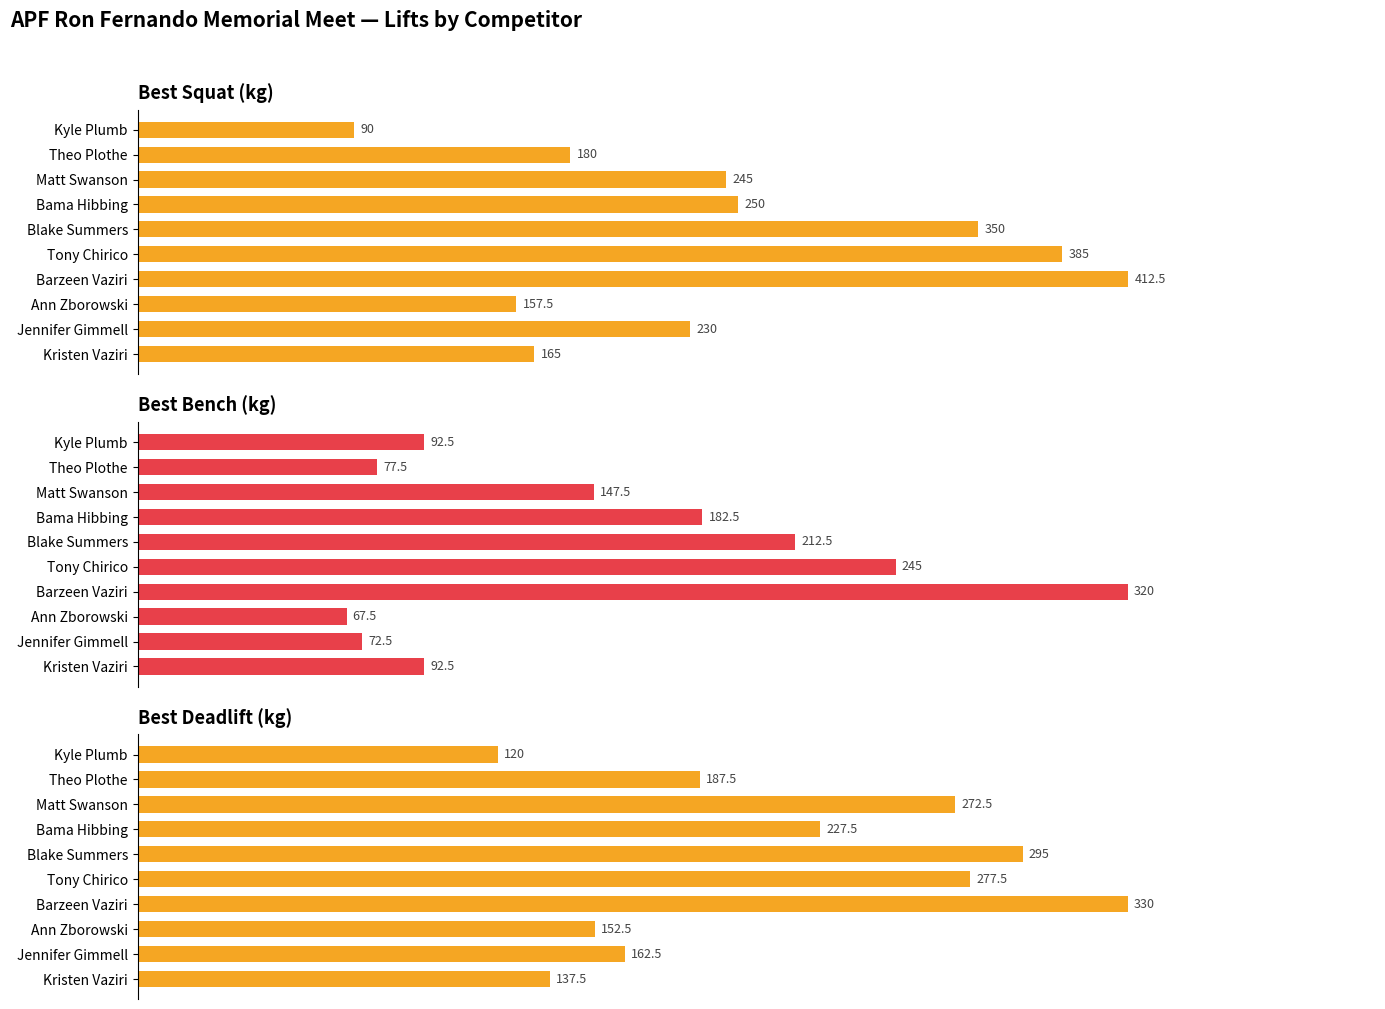

Where does the Best Bench series first go above 147?

Barzeen Vaziri